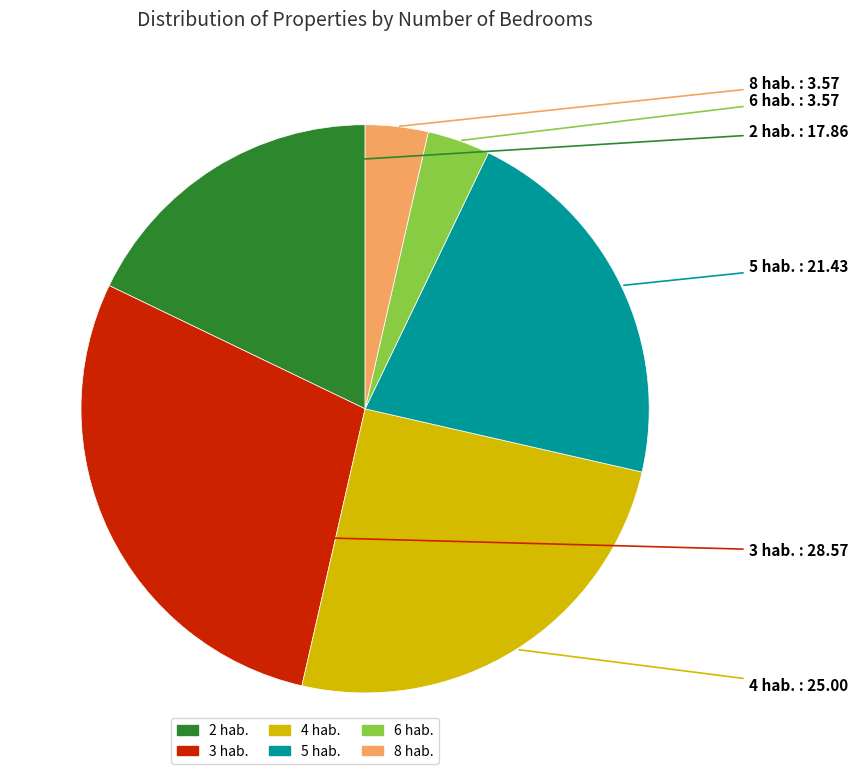

Does 5 hab. account for over 50% of the chart?

No